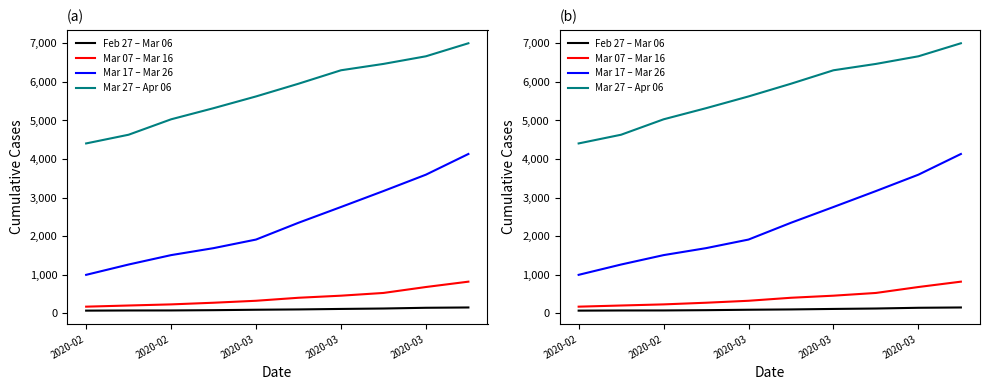

How many values in the Mar 07 – Mar 16 series exceed 398?

4